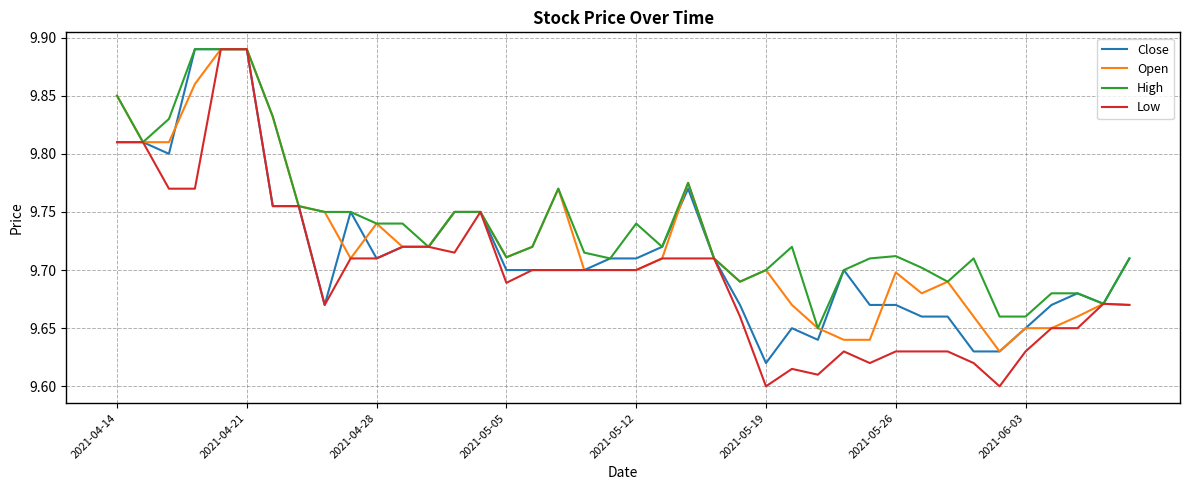

How many Low values are between 9 and 10?

40